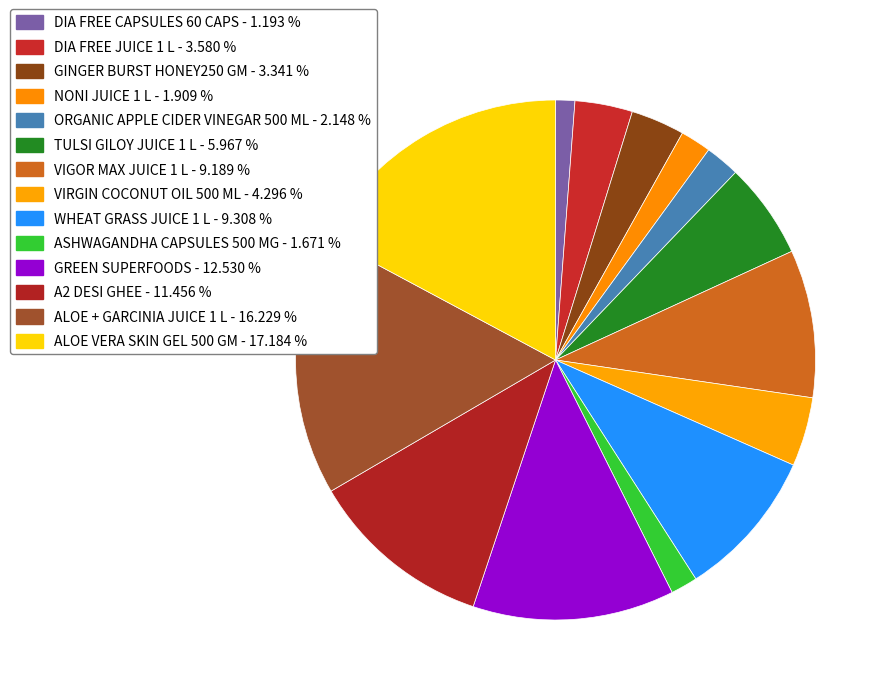

What is the total percentage of ORGANIC APPLE CIDER VINEGAR 500 ML and A2 DESI GHEE?

13.6%